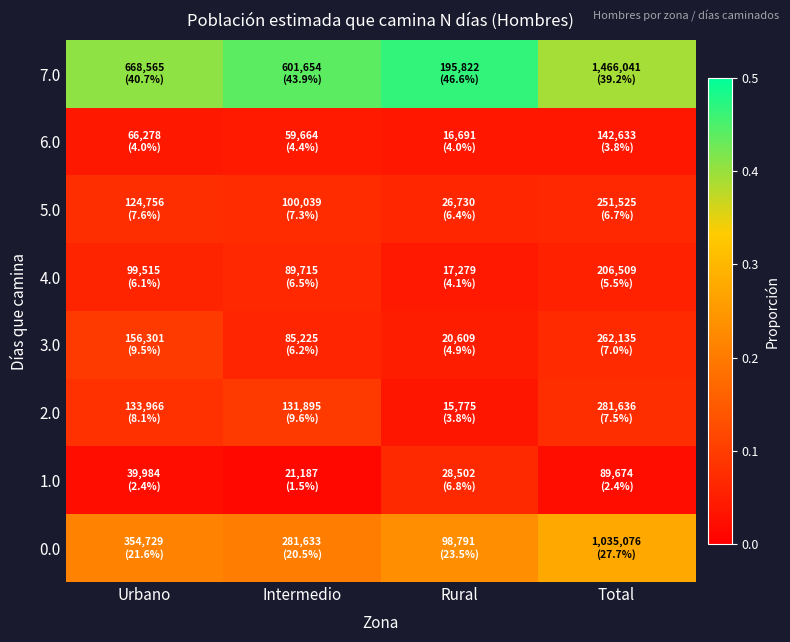

At which category is the sum across all series the highest?

Urbano